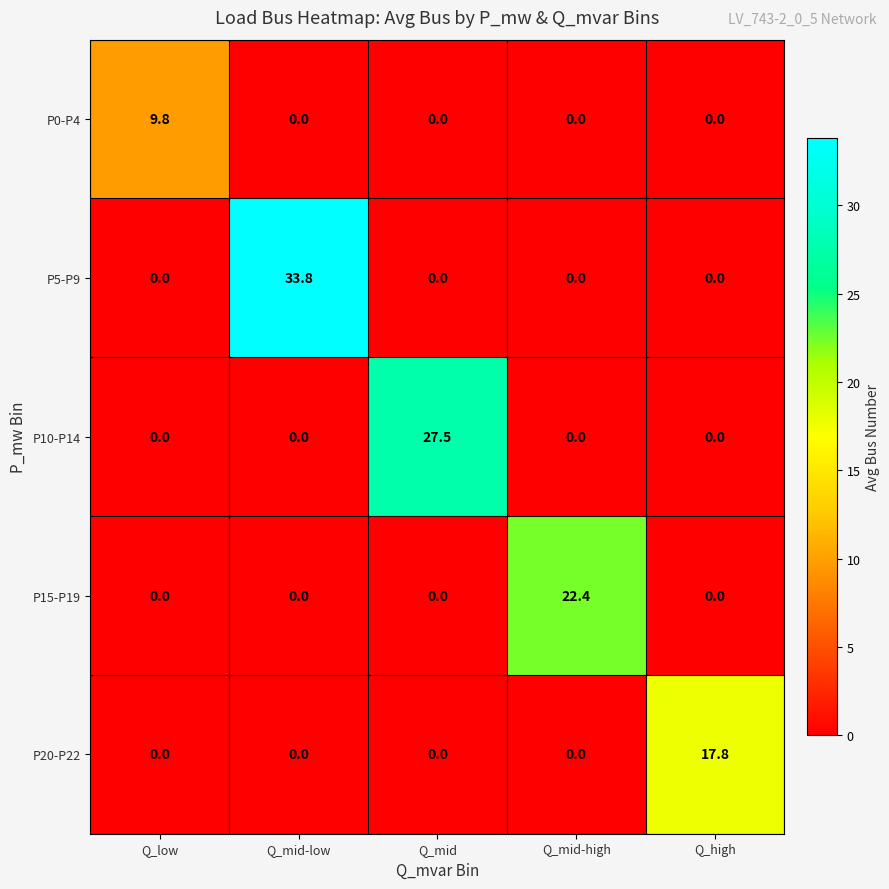

At which label does P5-P9 reach its peak?

Q_mid-low